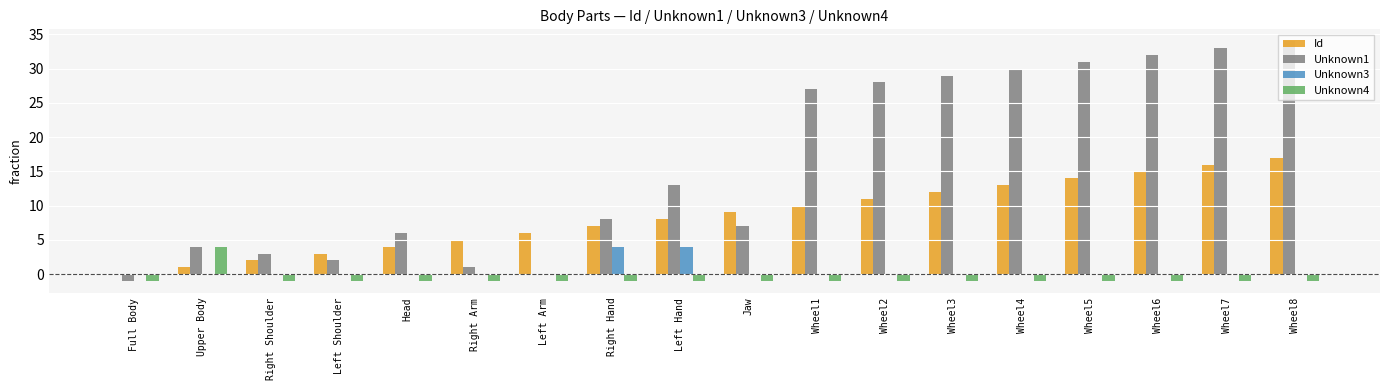

How many distinct data groups are displayed?

4